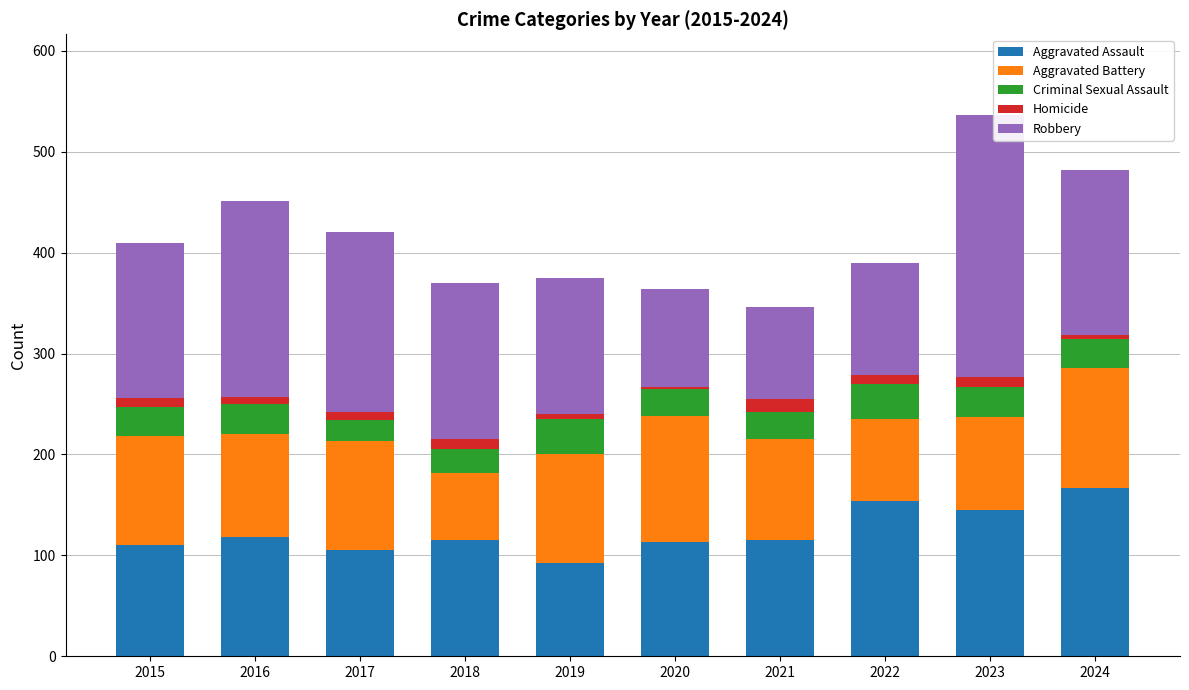

At which label does Aggravated Assault reach its minimum?

2019